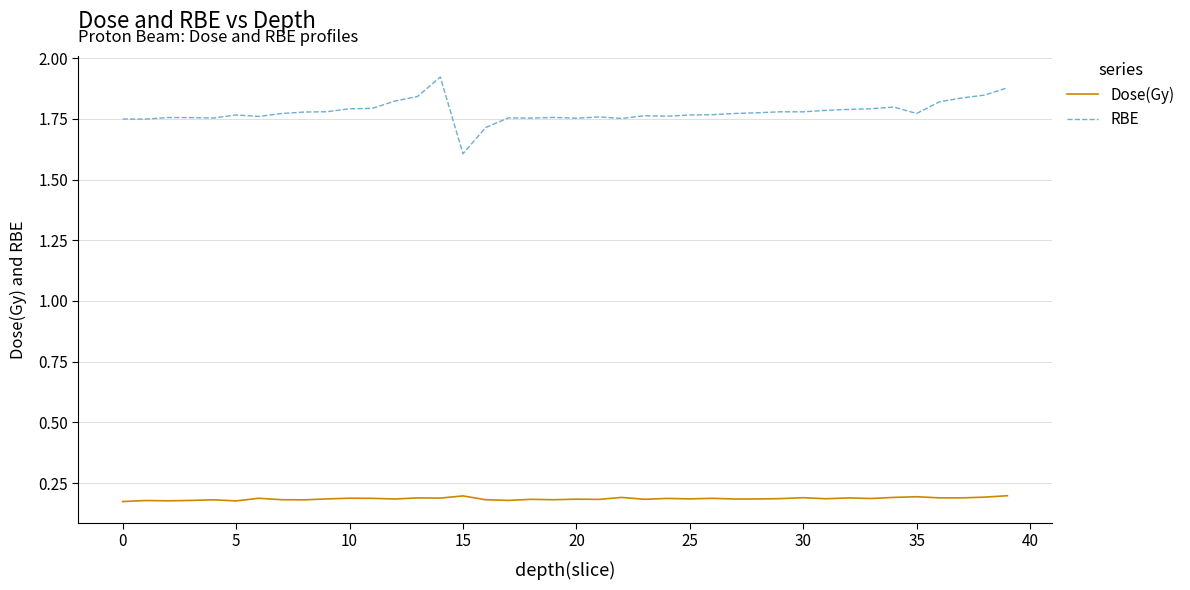

Does the chart have visible grid lines?

Yes